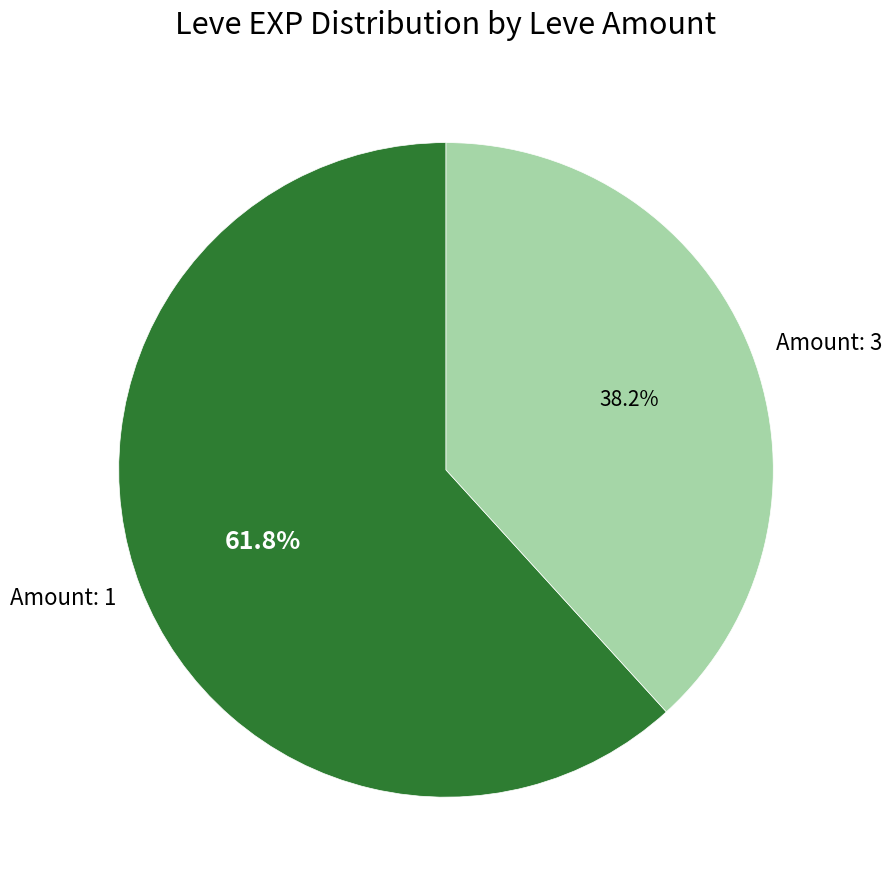

Approximately how many times larger is the value at Amount: 3 compared to Amount: 1?

0.6